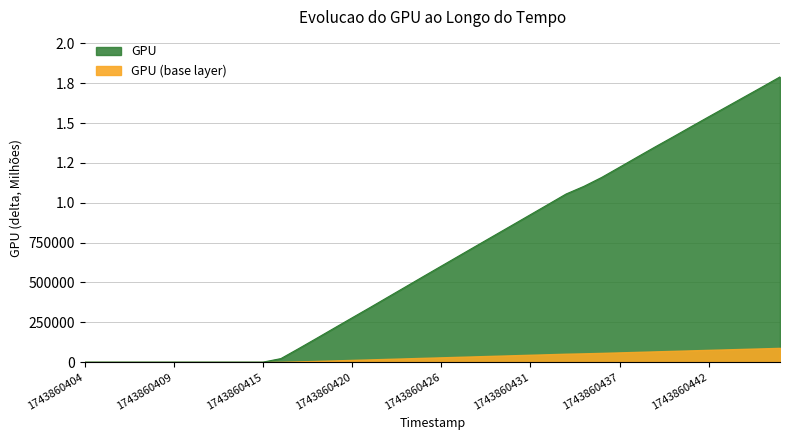

How many values are below 602726?

20